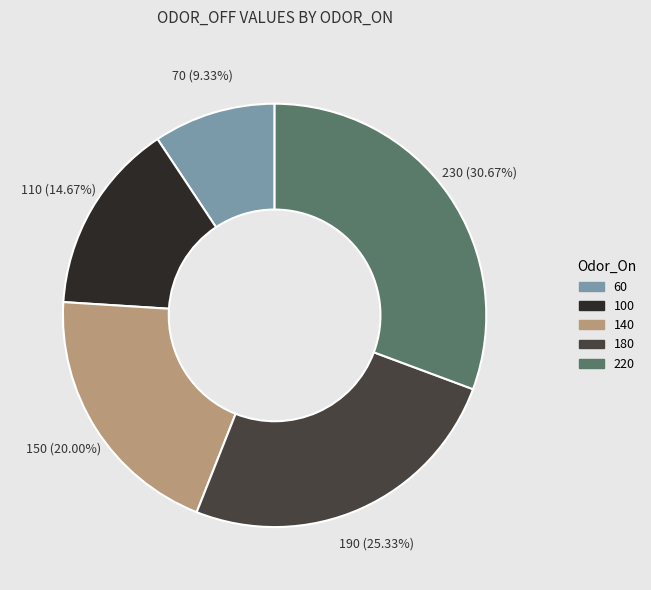

Rank the categories by value from highest to lowest.

220, 180, 140, 100, 60